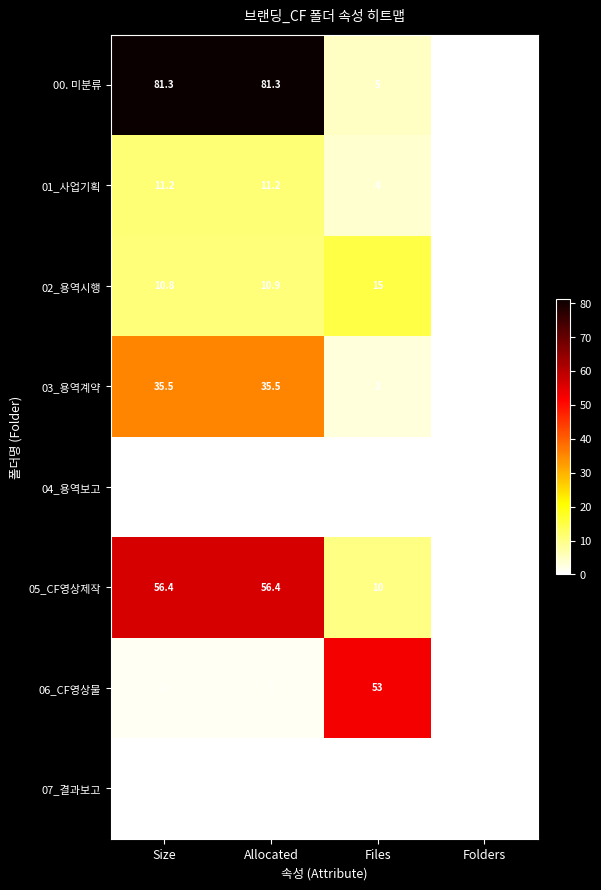

Rank the categories by 02_용역시행 value from highest to lowest.

Files, Allocated, Size, Folders